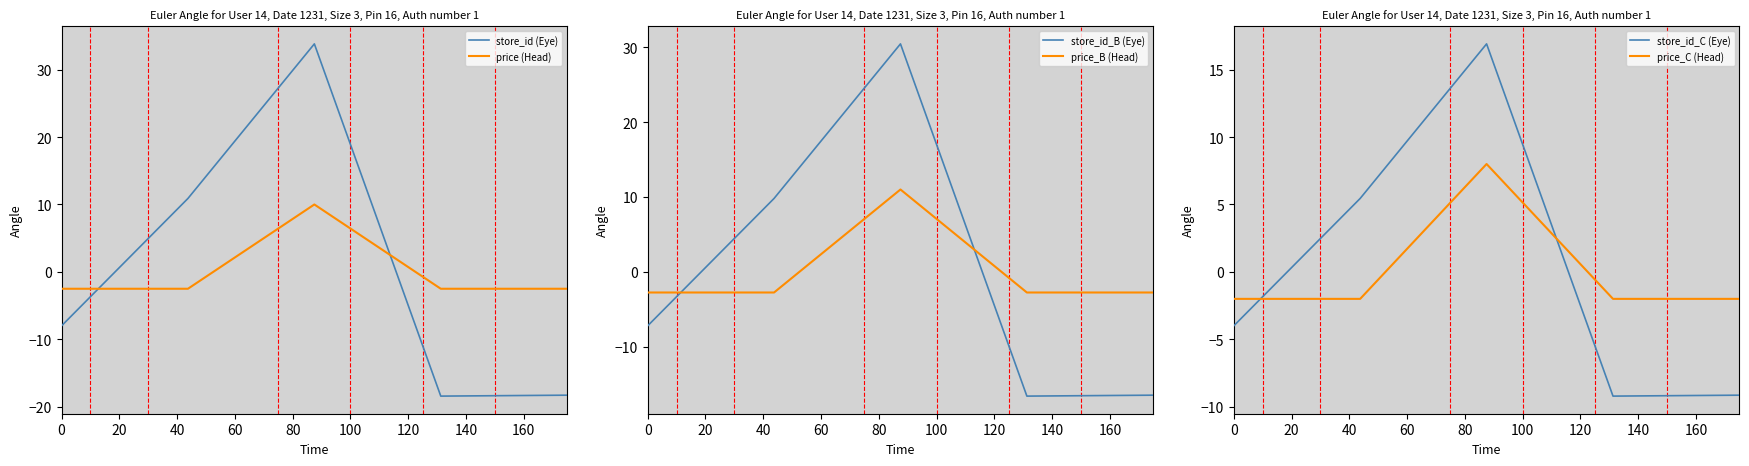

Which series ends up on top after the final intersection of price (Head) and store_id (Eye)?

price (Head)